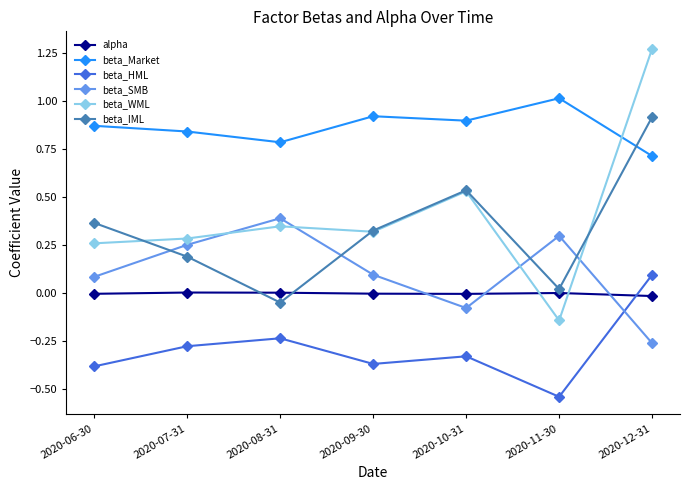

What is the label of the 5th point from the left?

2020-10-31